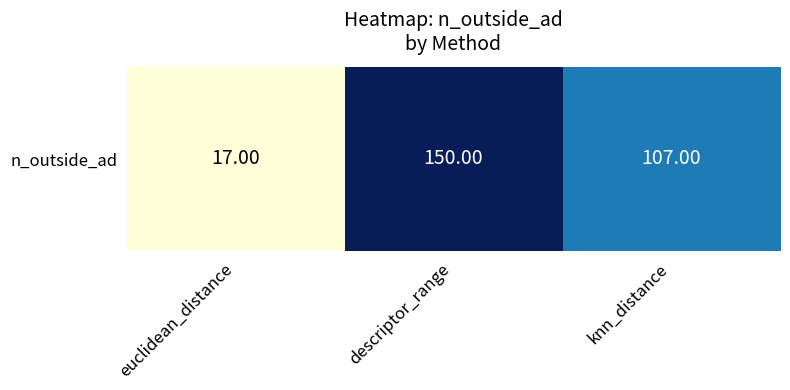

How many series are shown in this chart?

1